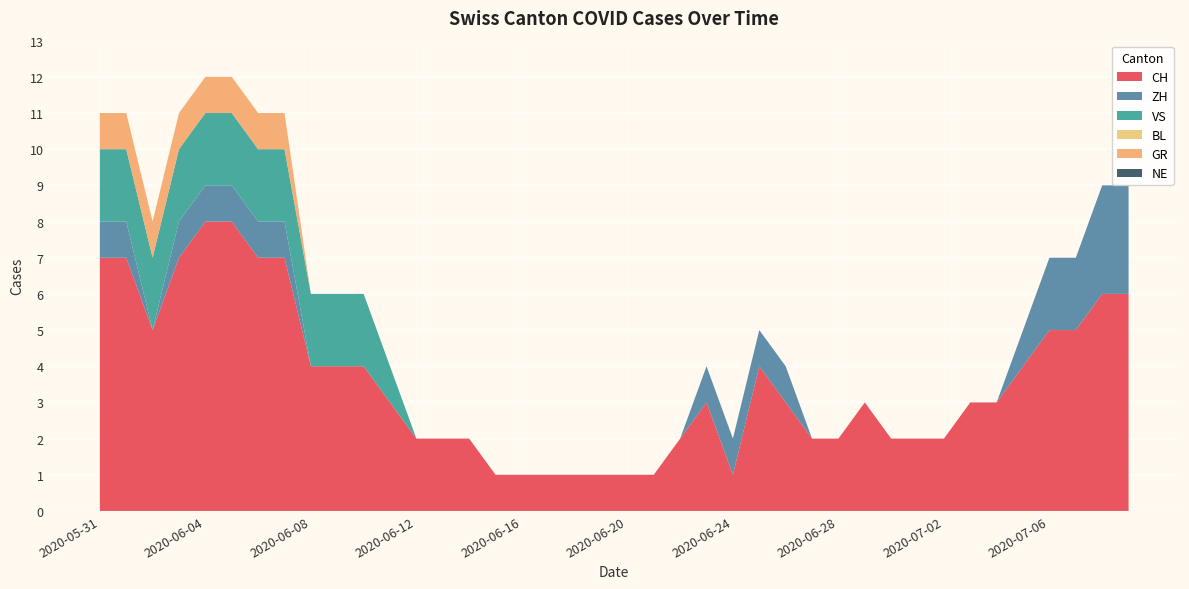

Reading left to right, transcribe all the data shown in this chart.

CH: 7	7	5	7	8	8	7	7	4	4	4	3	2	2	2	1	1	1	1	1	1	1	2	3	1	4	3	2	2	3	2	2	2	3	3	4	5	5	6	6
ZH: 1	1	0	1	1	1	1	1	0	0	0	0	0	0	0	0	0	0	0	0	0	0	0	1	1	1	1	0	0	0	0	0	0	0	0	1	2	2	3	3
VS: 2	2	2	2	2	2	2	2	2	2	2	1	0	0	0	0	0	0	0	0	0	0	0	0	0	0	0	0	0	0	0	0	0	0	0	0	0	0	0	0
BL: 0	0	0	0	0	0	0	0	0	0	0	0	0	0	0	0	0	0	0	0	0	0	0	0	0	0	0	0	0	0	0	0	0	0	0	0	0	0	0	0
GR: 1	1	1	1	1	1	1	1	0	0	0	0	0	0	0	0	0	0	0	0	0	0	0	0	0	0	0	0	0	0	0	0	0	0	0	0	0	0	0	0
NE: 0	0	0	0	0	0	0	0	0	0	0	0	0	0	0	0	0	0	0	0	0	0	0	0	0	0	0	0	0	0	0	0	0	0	0	0	0	0	0	0